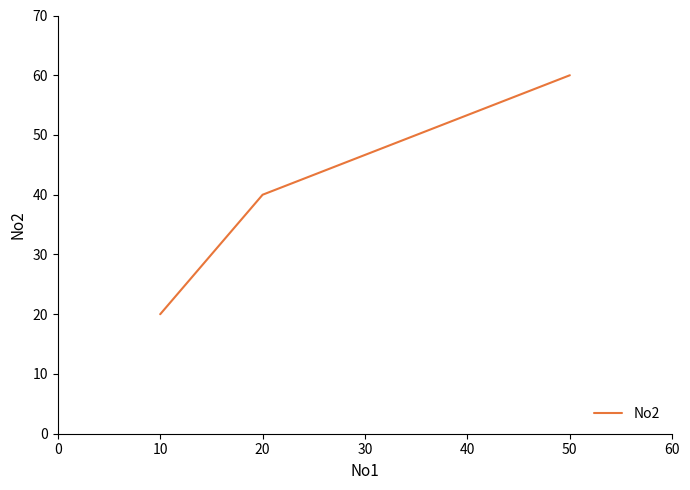

Which has a higher value, 10 or 20?

20